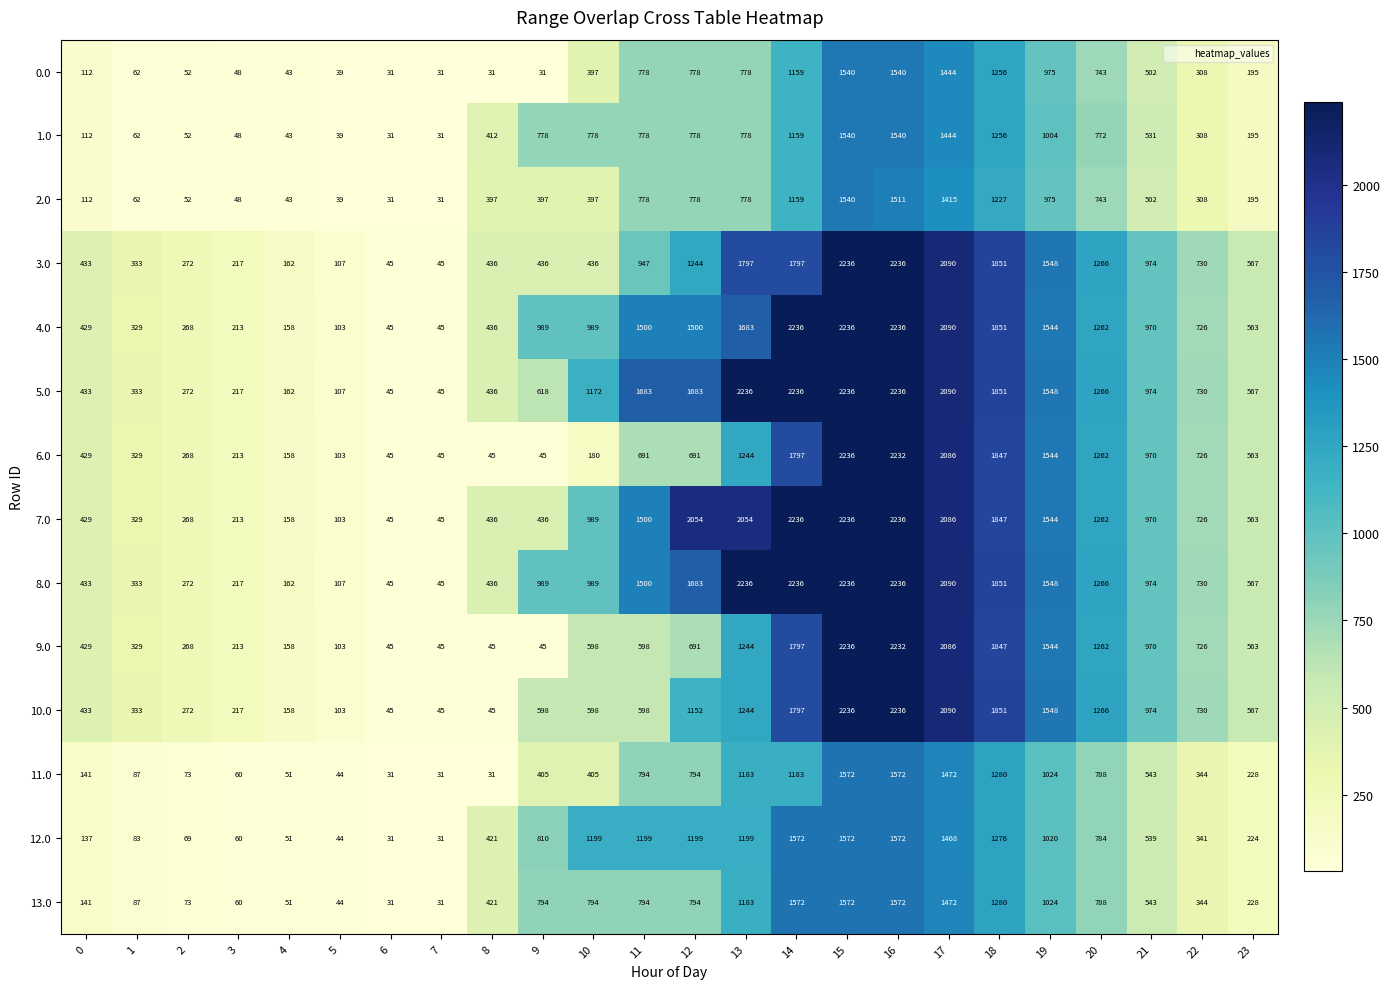

What is the approximate value of 6.0 at 16?

2232